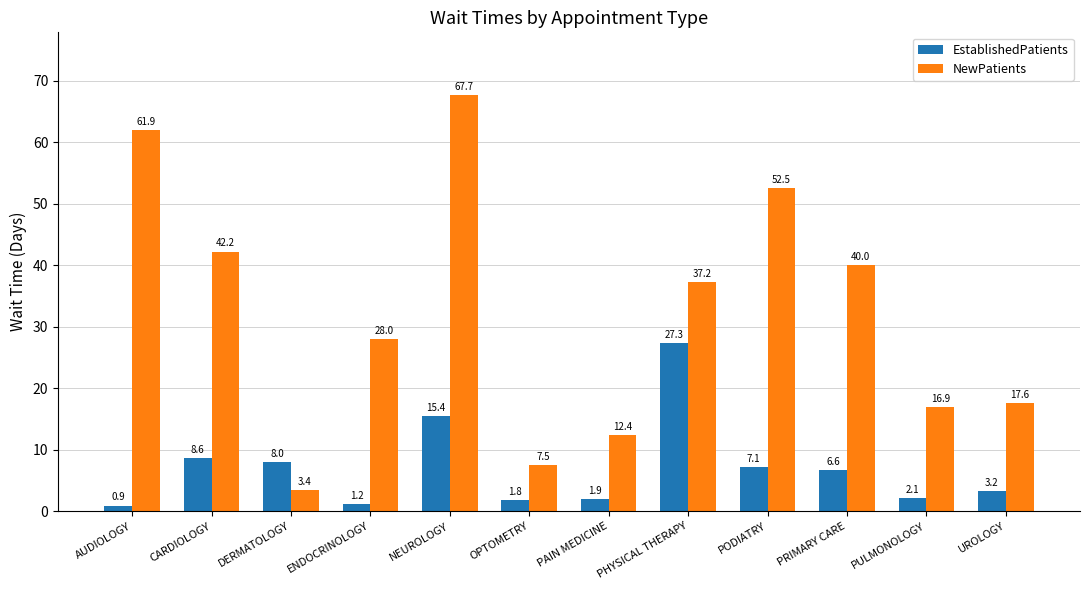

How many bars are there in total?

24